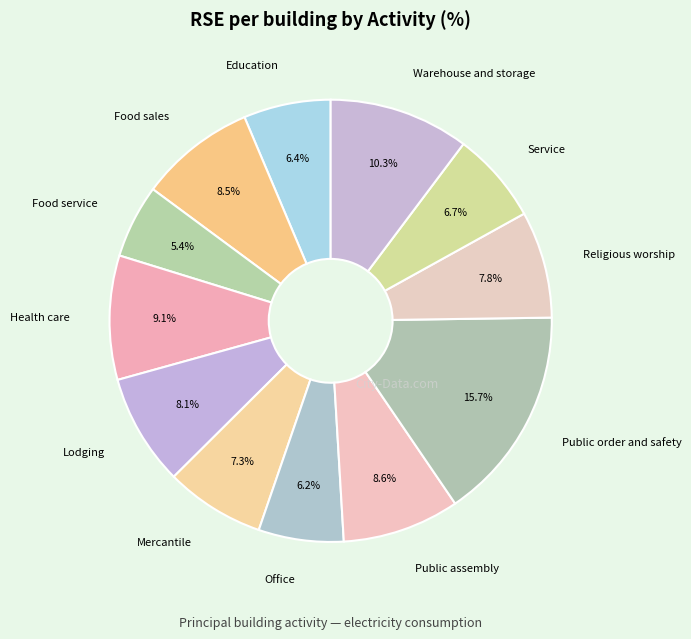

Which slice is the smallest?

Food service